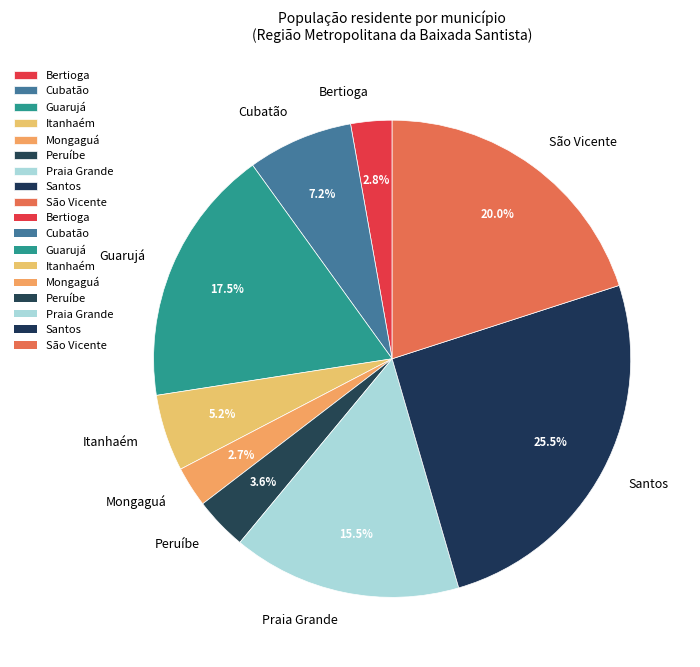

To the nearest percent, what is the combined percentage of São Vicente and Mongaguá?

23%